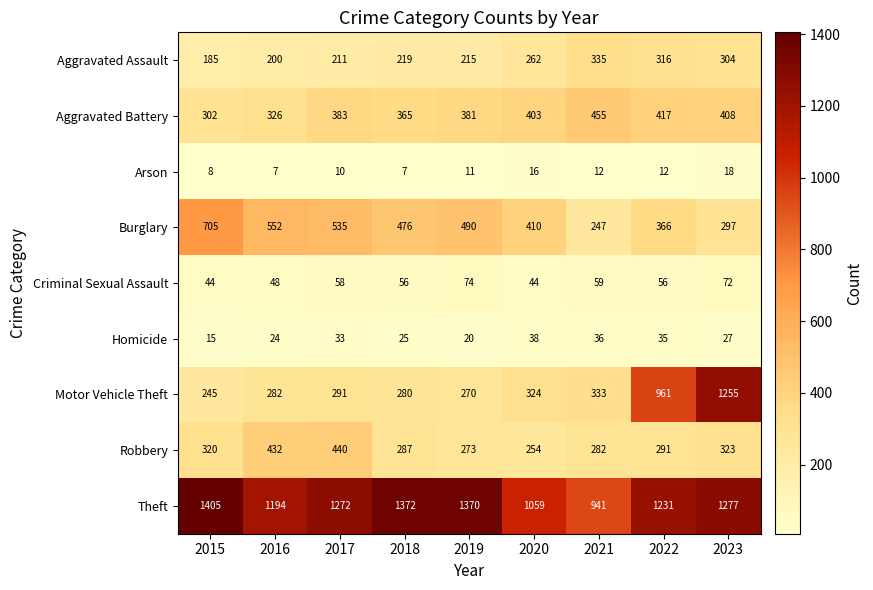

How many series are shown in this chart?

9